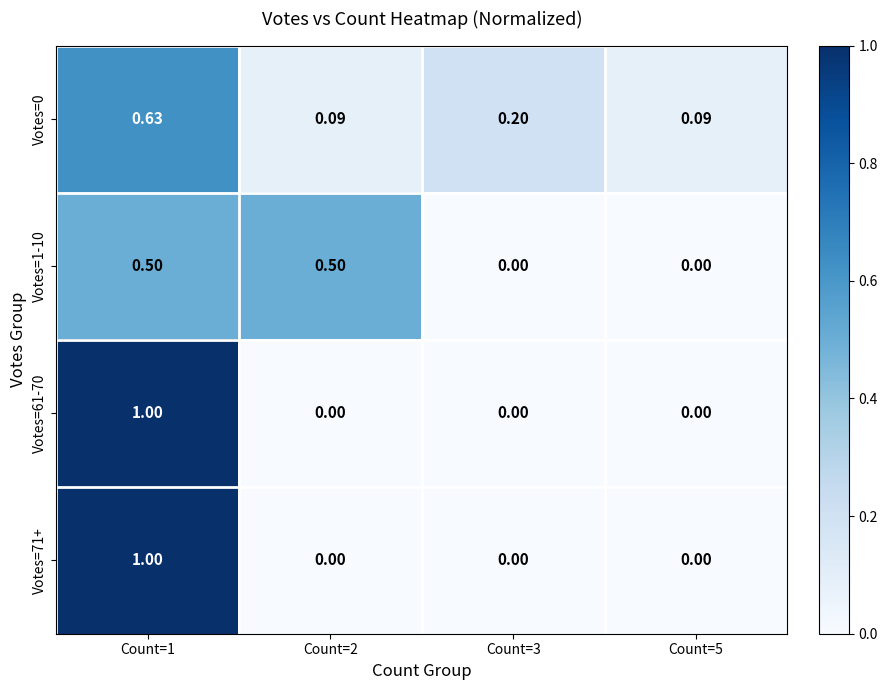

At how many categories does at least one series exceed 0?

4